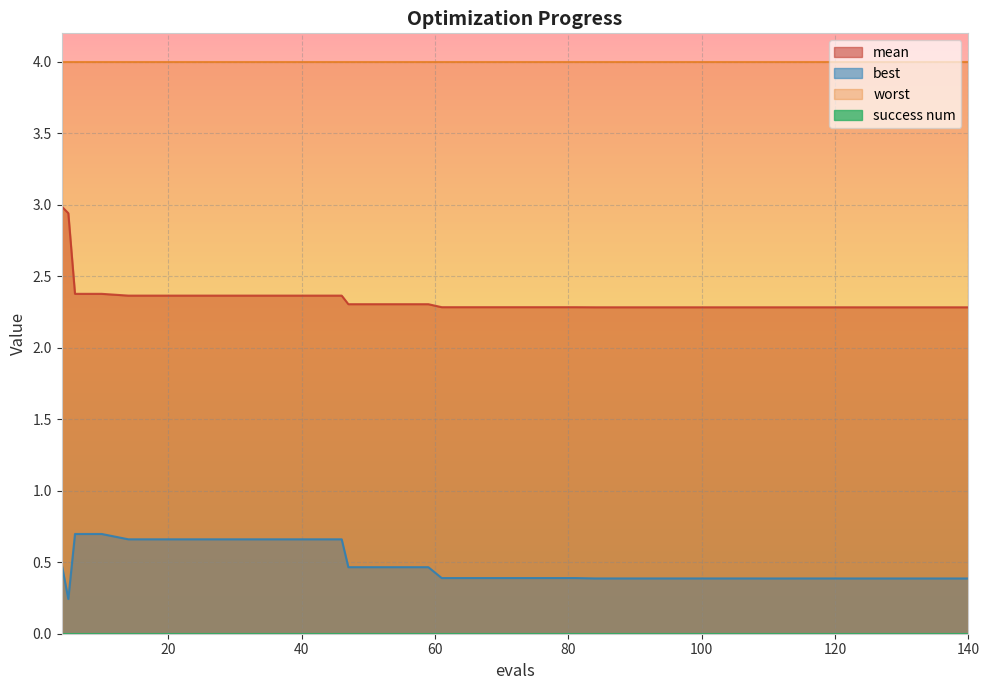

True or false: worst and mean intersect in this chart.

False